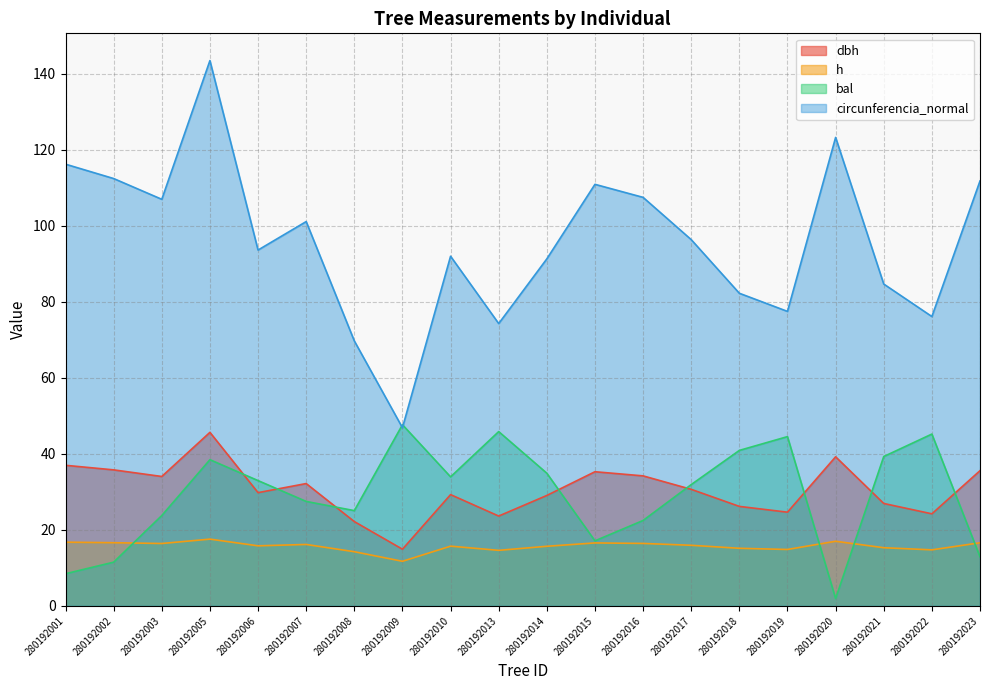

Where is the first local minimum for circunferencia_normal?

280192003